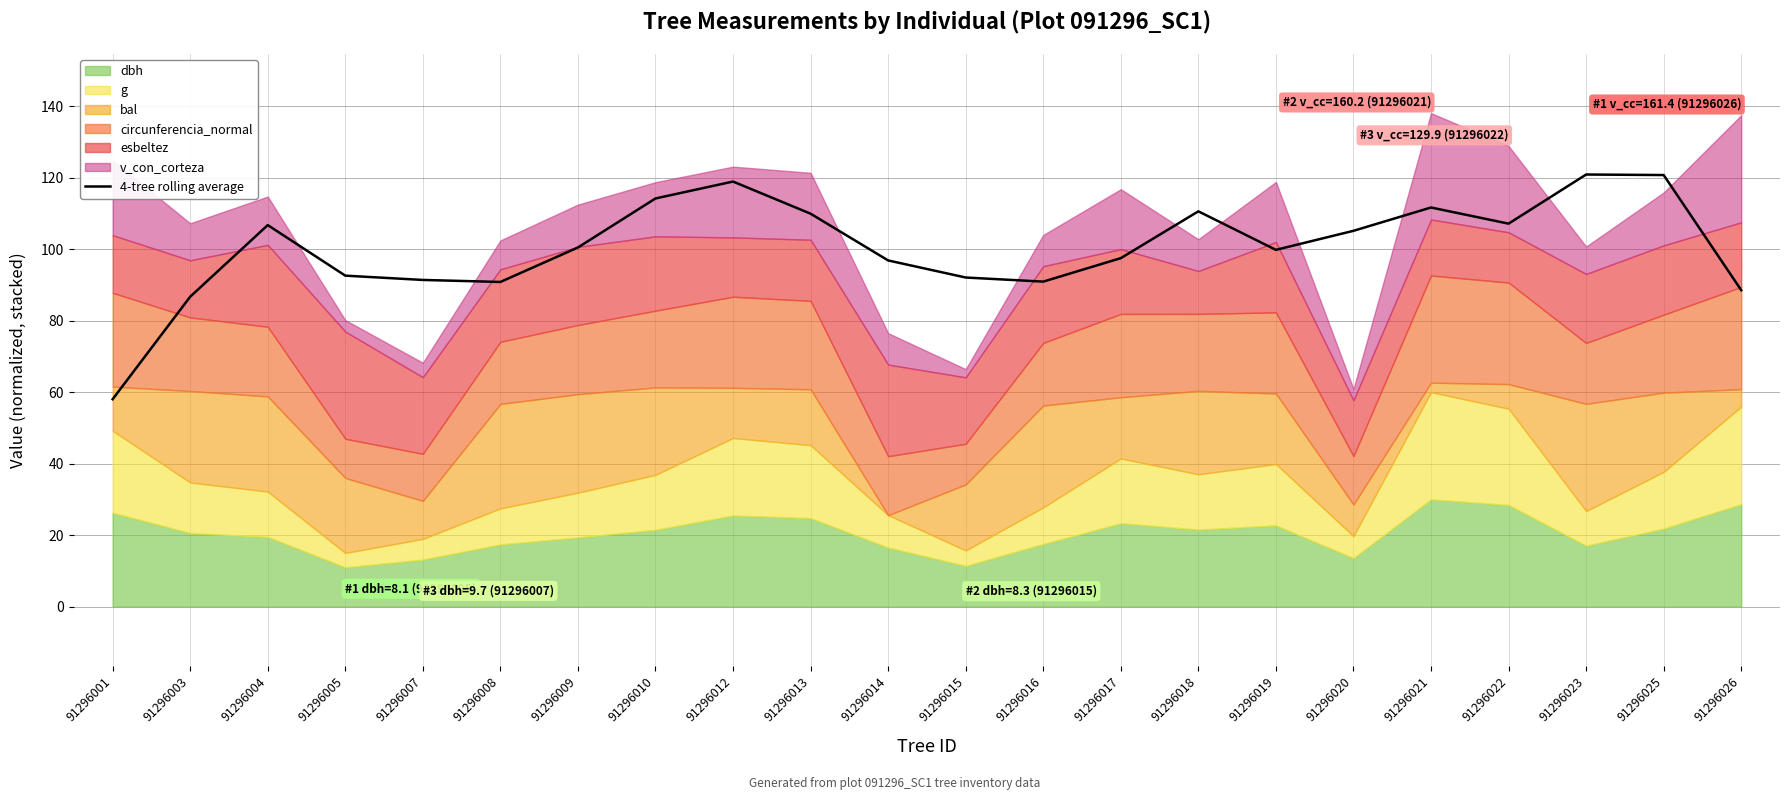

What is the sum of the values at 91296001 and 91296007?

149.4